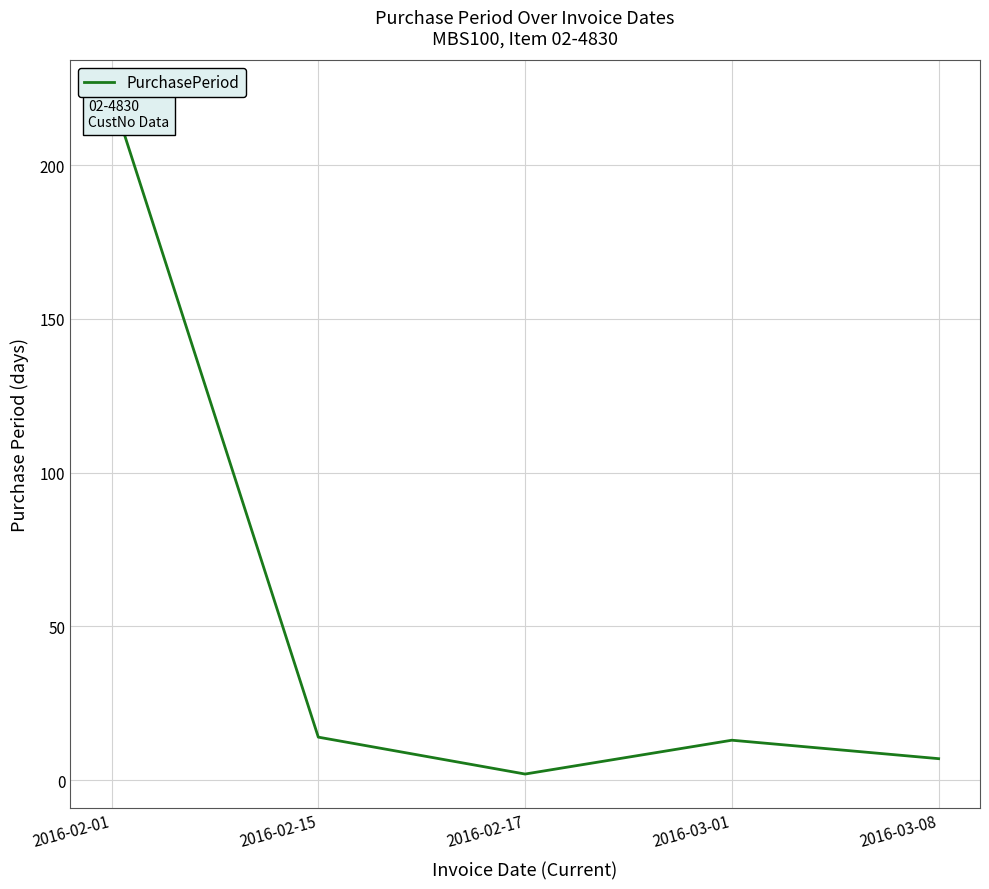

Does the chart display data point markers on the line(s)?

No